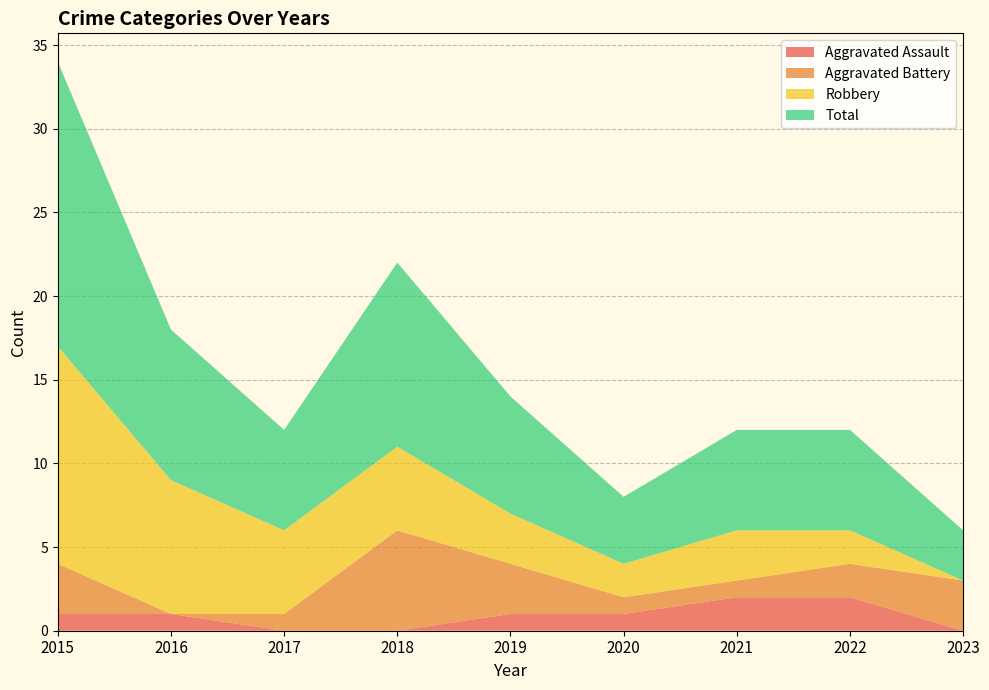

Reading left to right, transcribe all the data shown in this chart.

Aggravated Assault: 1	1	0	0	1	1	2	2	0
Aggravated Battery: 3	0	1	6	3	1	1	2	3
Robbery: 13	8	5	5	3	2	3	2	0
Total: 17	9	6	11	7	4	6	6	3